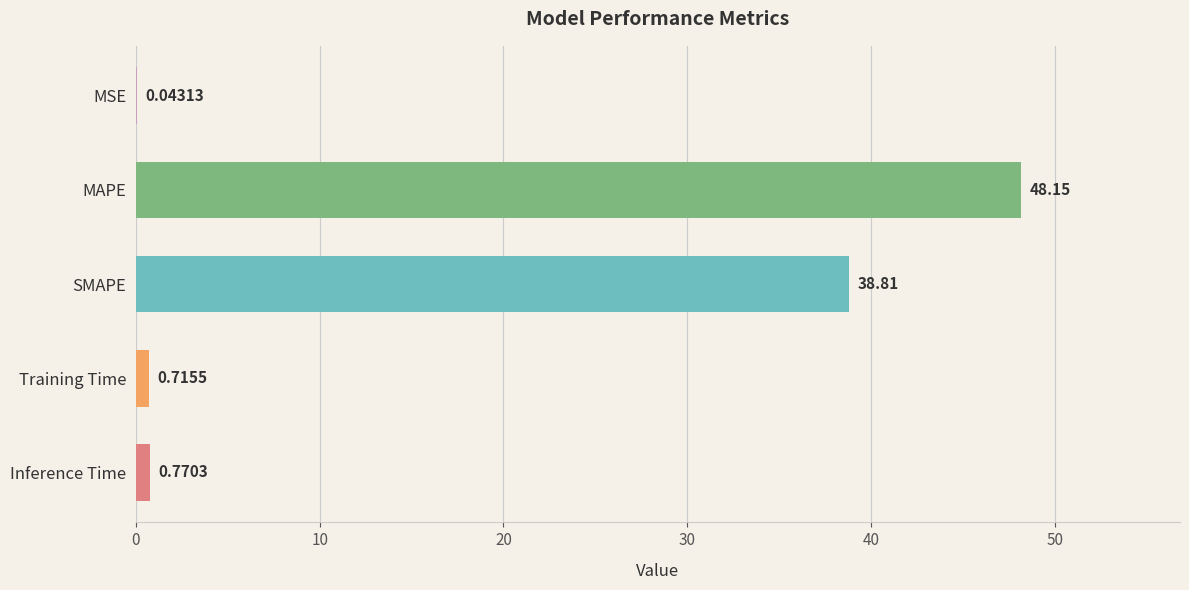

What is the sum of the values at MSE and MAPE?

48.2